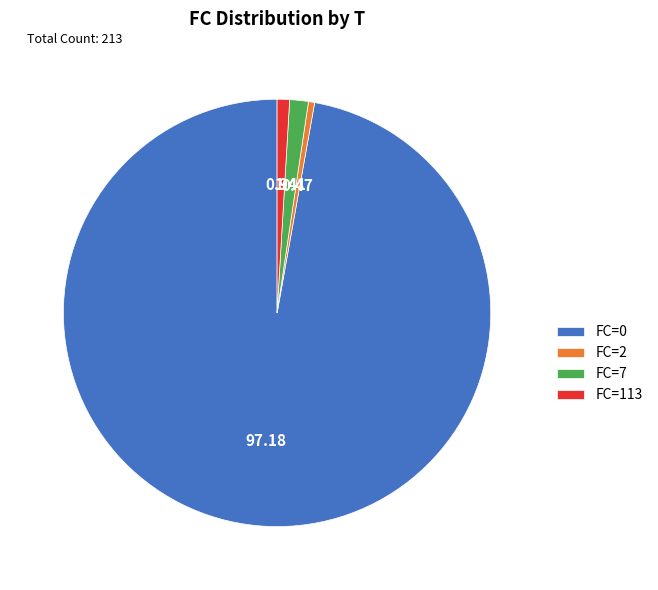

Does any single category account for the majority?

Yes